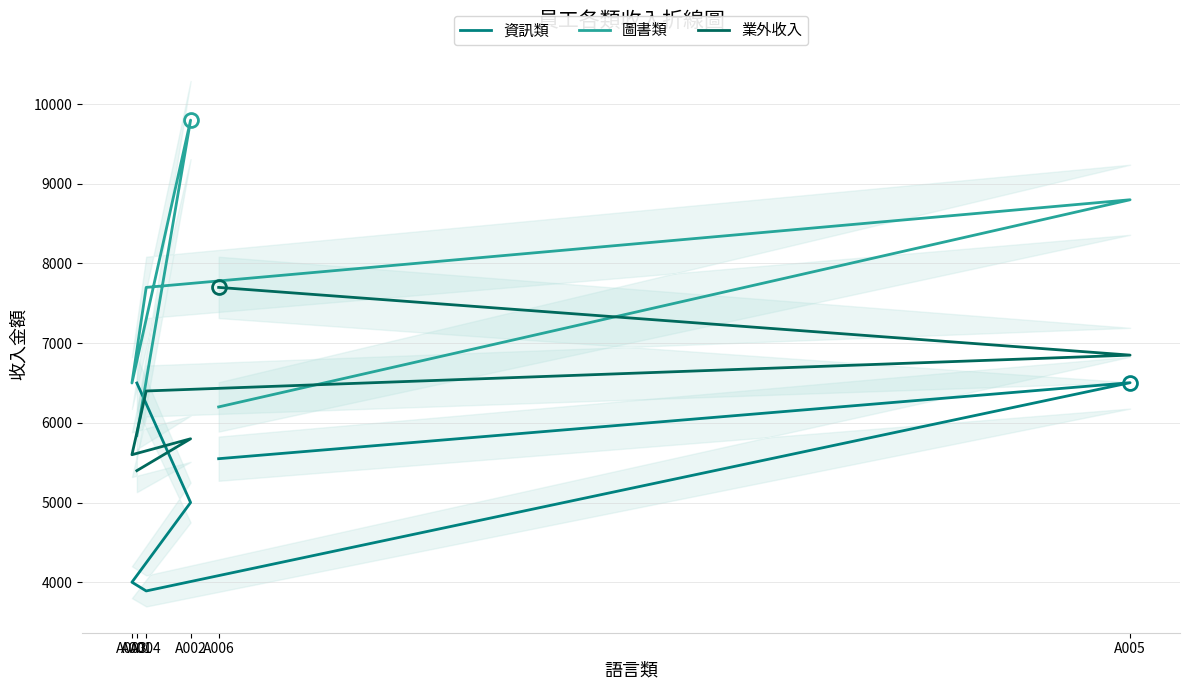

Where does the 業外收入 series first go above 6400?

A005